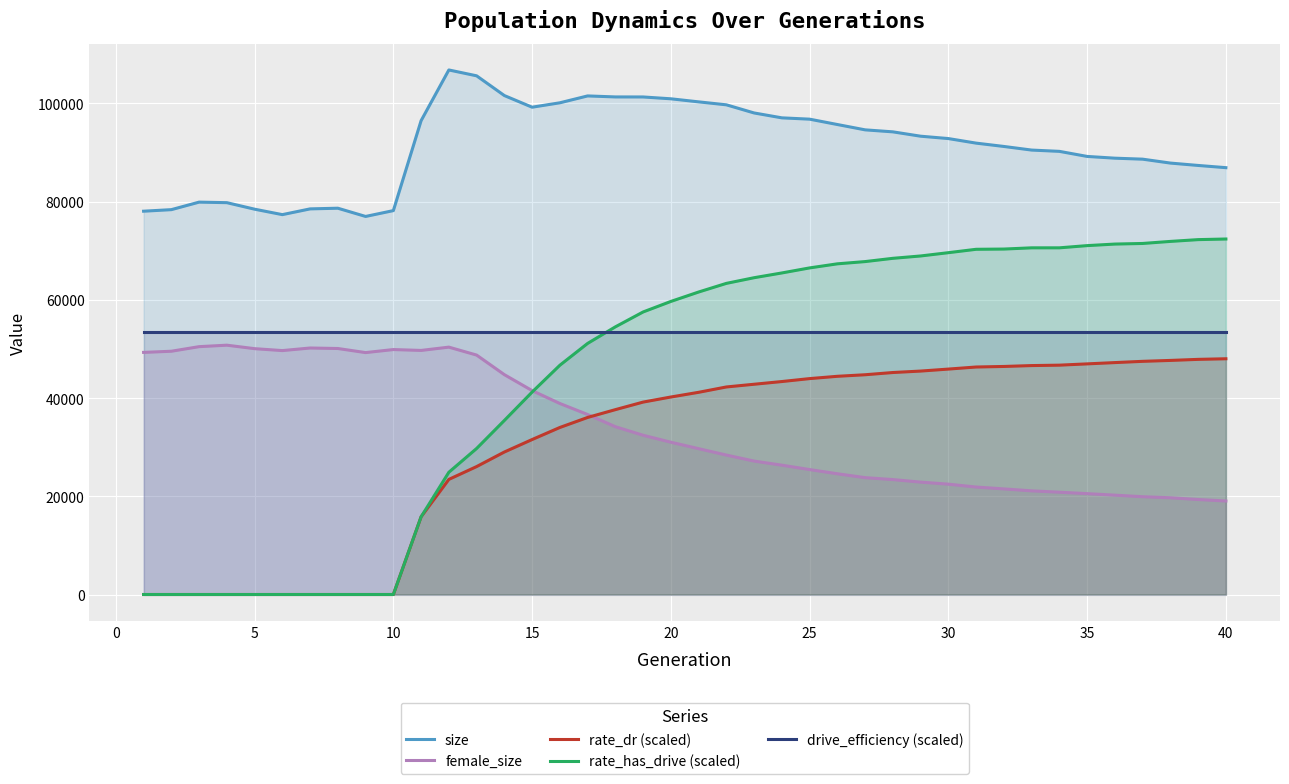

Which series has the widest spread of values?

rate_has_drive (scaled)